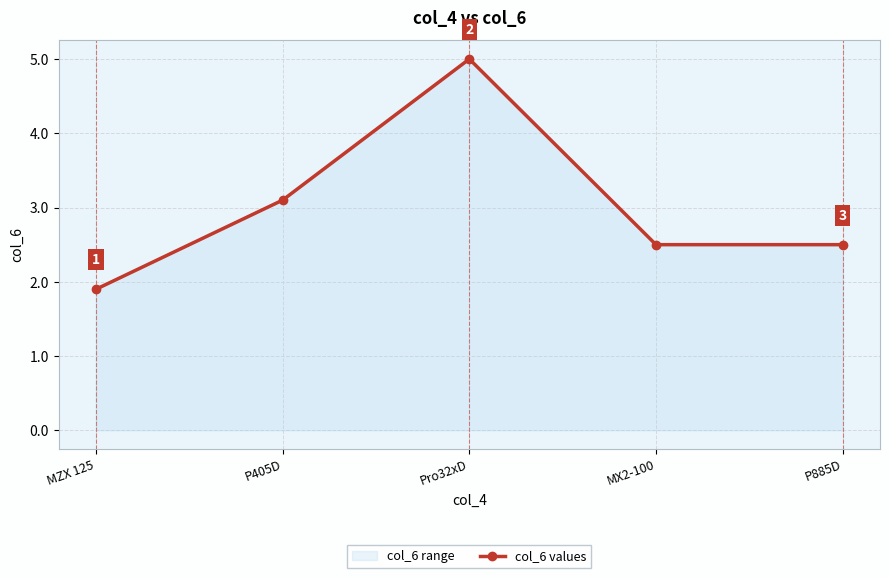

List the labels in order of value, largest first.

Pro32xD, P405D, MX2-100, P885D, MZX 125